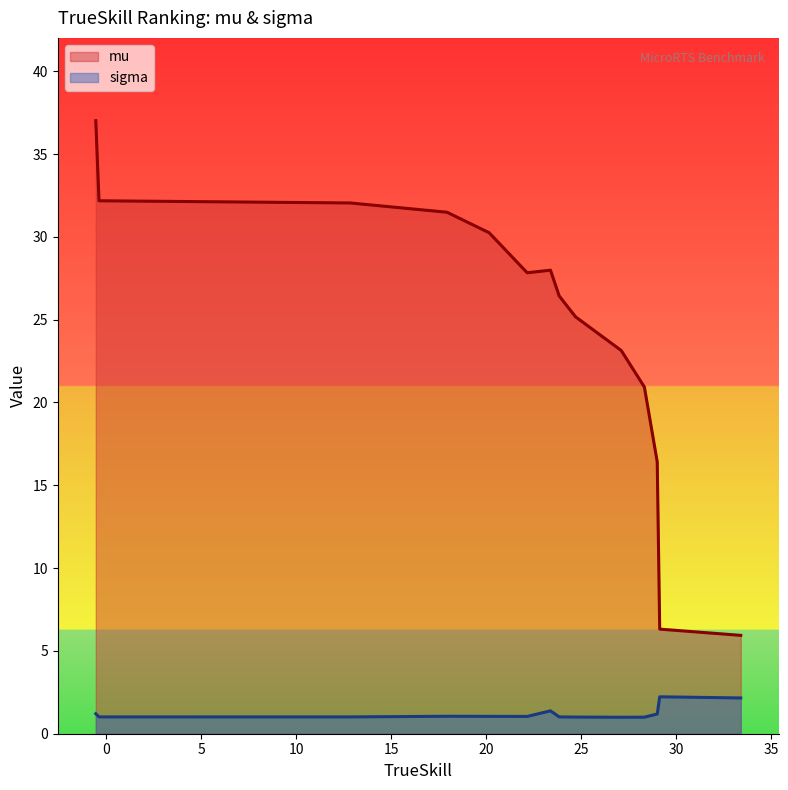

Reading left to right, list all the values displayed in this chart.

mu: randomAI=37.0	passiveAI=32.2	randomBiasedAI=32.0	naiveMCTSAI=31.5	guidedRojoA3N=30.3	rojo=27.8	lightRushAI=28.0	models/ppo=26.4	tiamat=25.2	izanagi=23.1	mixedBot=20.9	droplet=16.4	workerRushAI=6.3	coacAI=5.9
sigma: randomAI=1.2	passiveAI=1.0	randomBiasedAI=1.0	naiveMCTSAI=1.1	guidedRojoA3N=1.0	rojo=1.0	lightRushAI=1.4	models/ppo=1.0	tiamat=1.0	izanagi=1.0	mixedBot=1.0	droplet=1.2	workerRushAI=2.2	coacAI=2.2